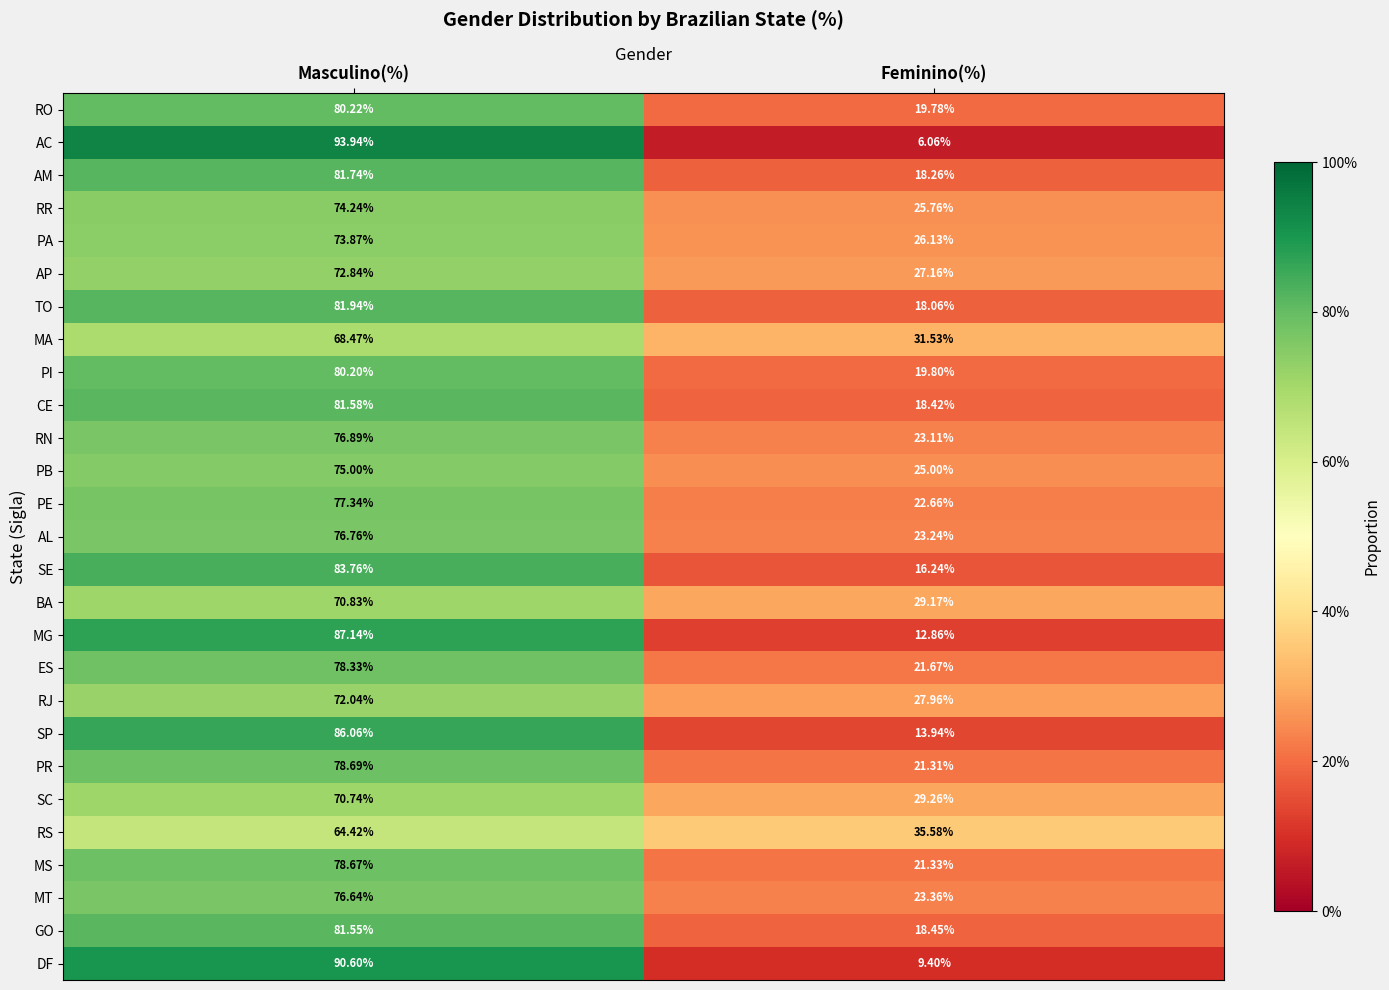

Where is RJ nearest to the value 50?

Feminino(%)